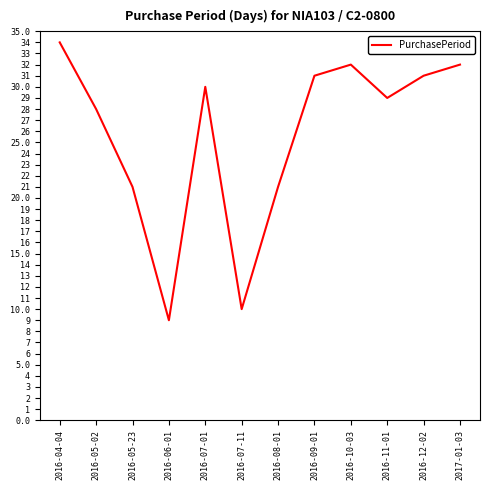

Does the chart display data point markers on the line(s)?

No